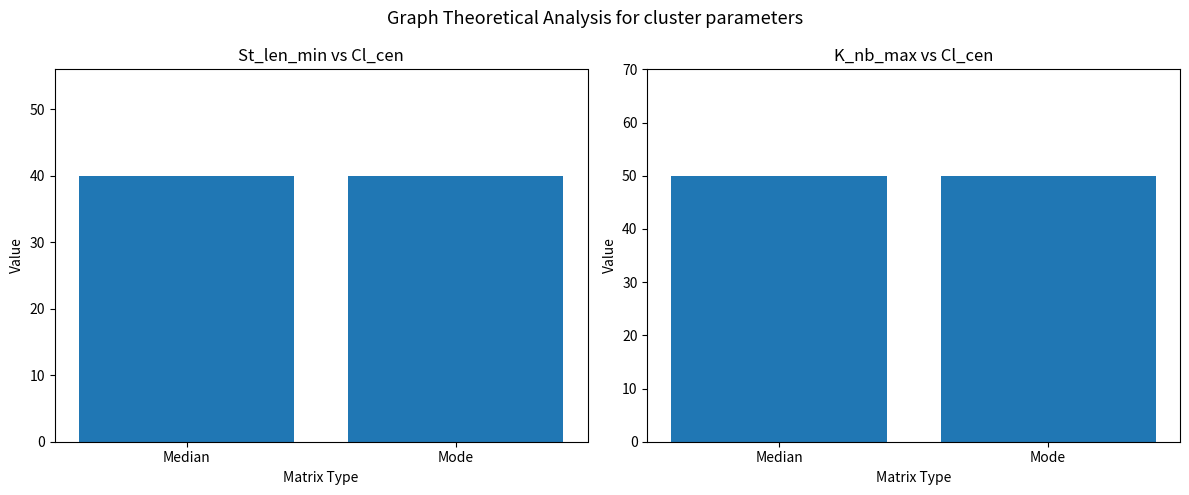

At how many categories does at least one series exceed 49?

2